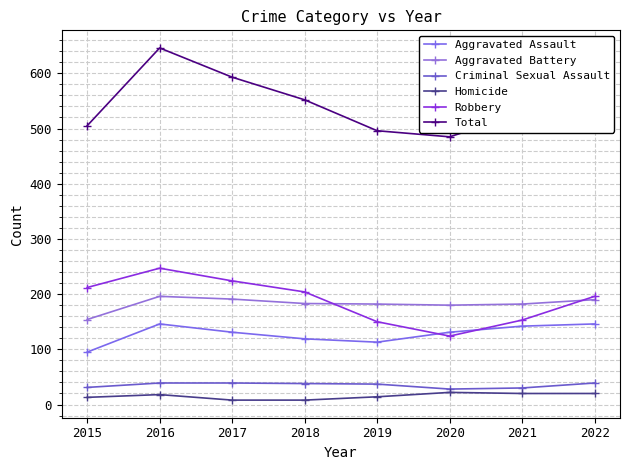

Which series has the largest range (max minus min)?

Total